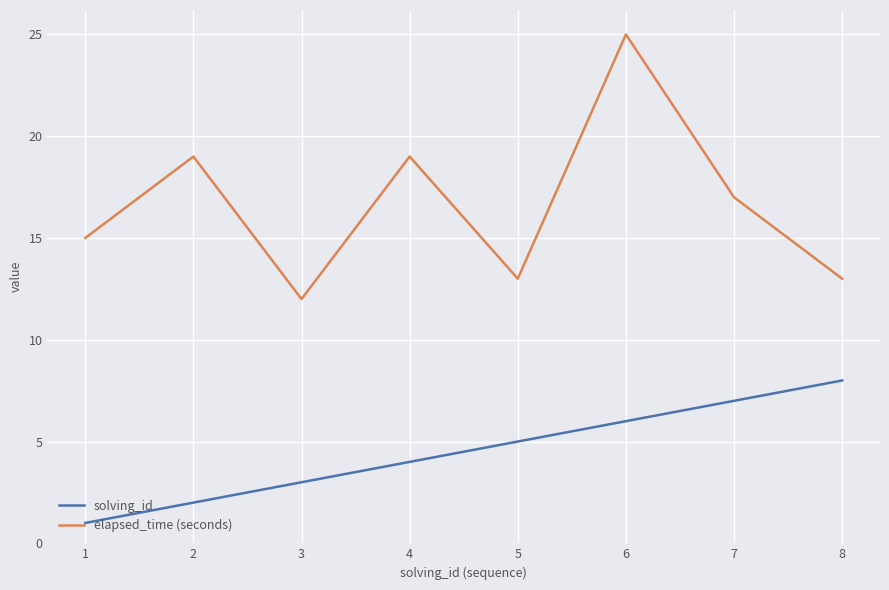

Which series has the largest total across all categories?

elapsed_time (seconds)